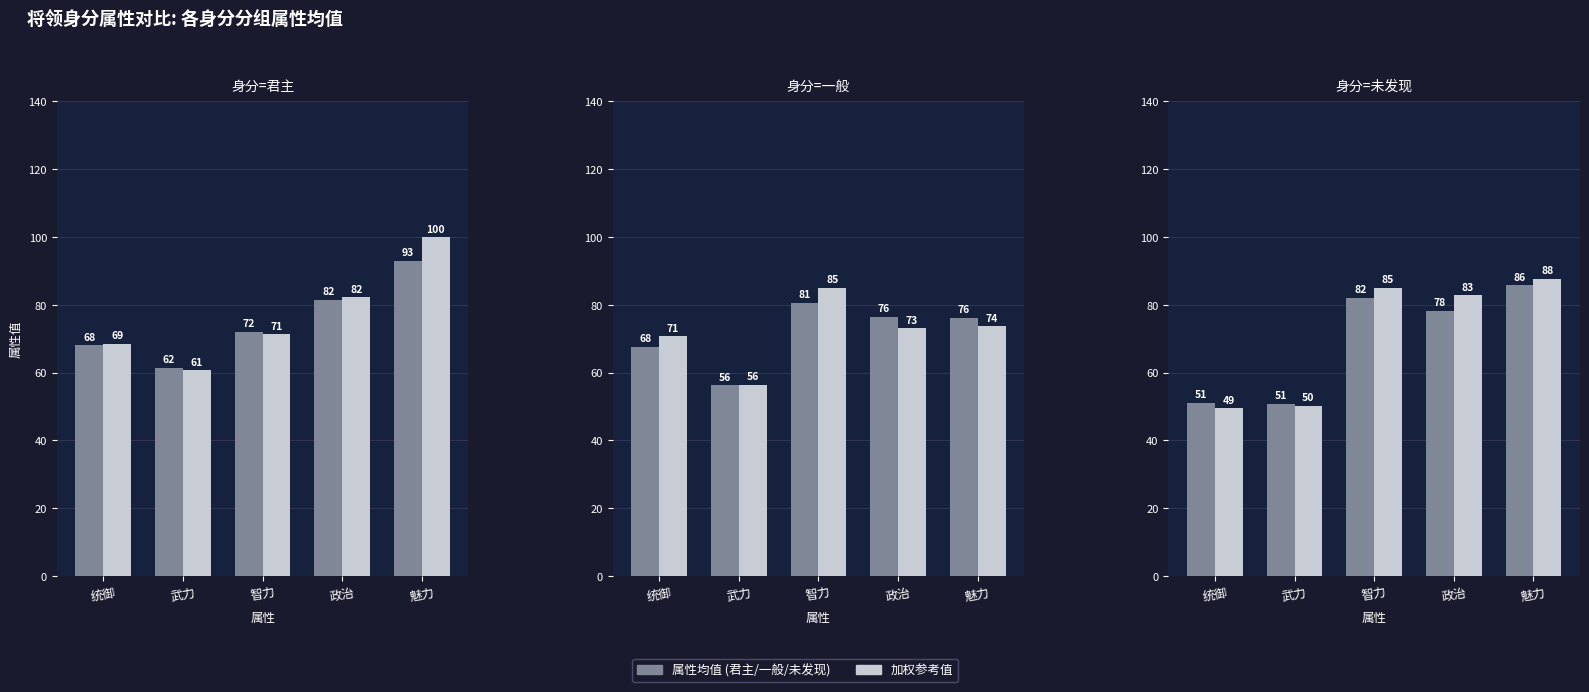

At which label is 属性值, 一般 closest to 68?

统御